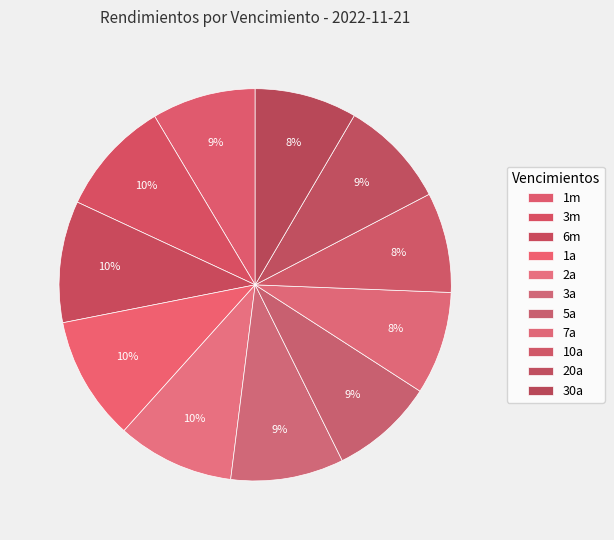

Approximately how many times larger is the value at 6m compared to 1a?

1.0